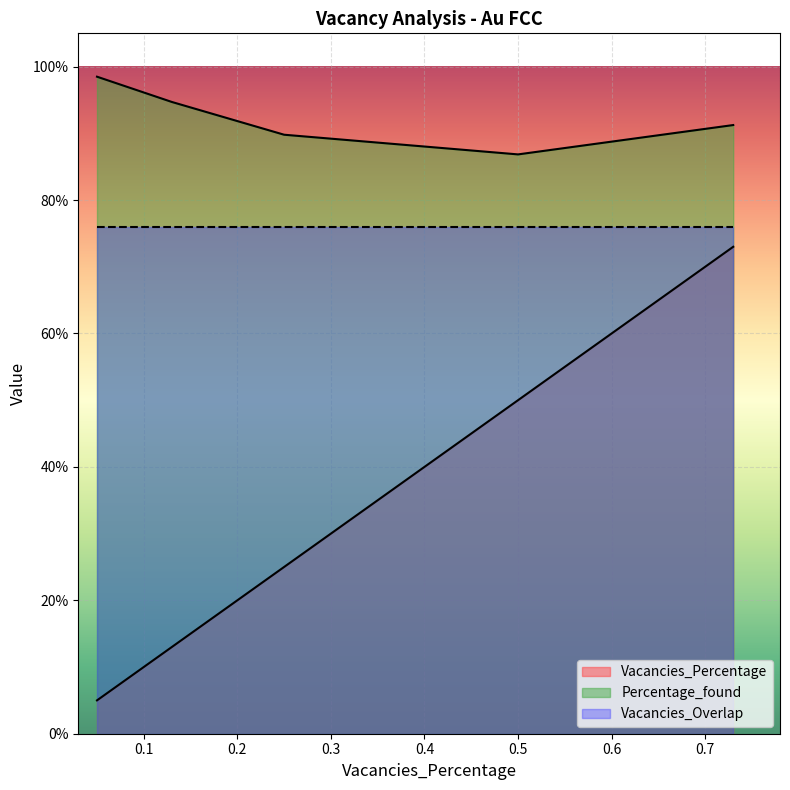

True or false: Vacancies_Percentage has a value of 0.7 at 0.73.

True